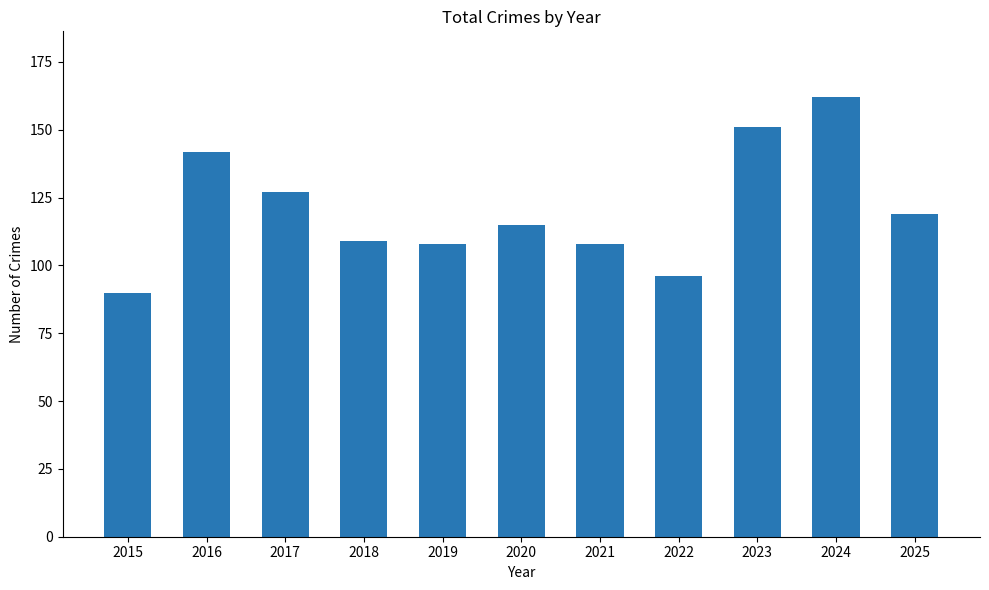

What is the greatest value displayed?

162